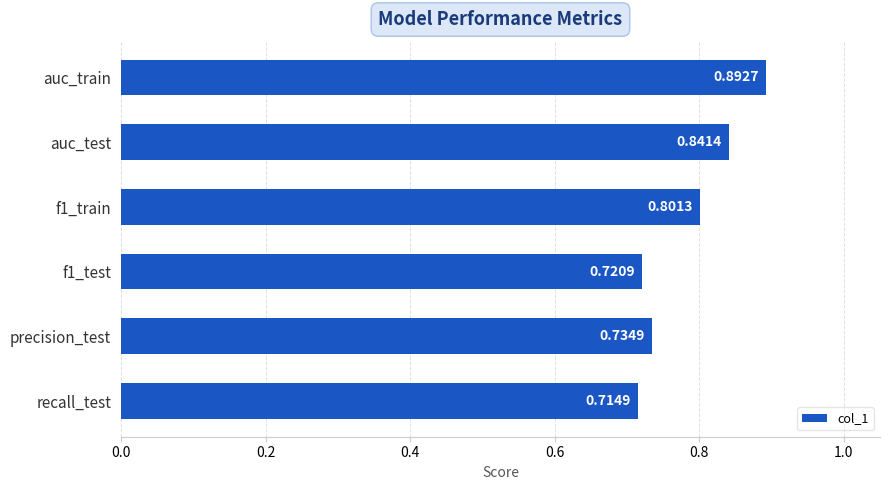

How many data points does each series have?

6